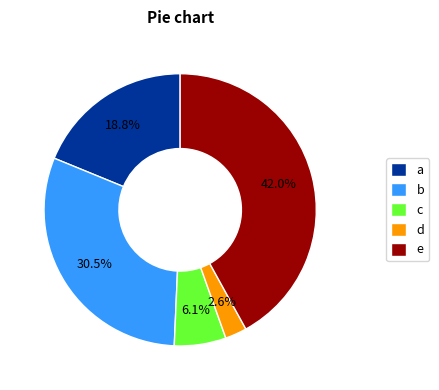

How many segments does this pie chart have?

5